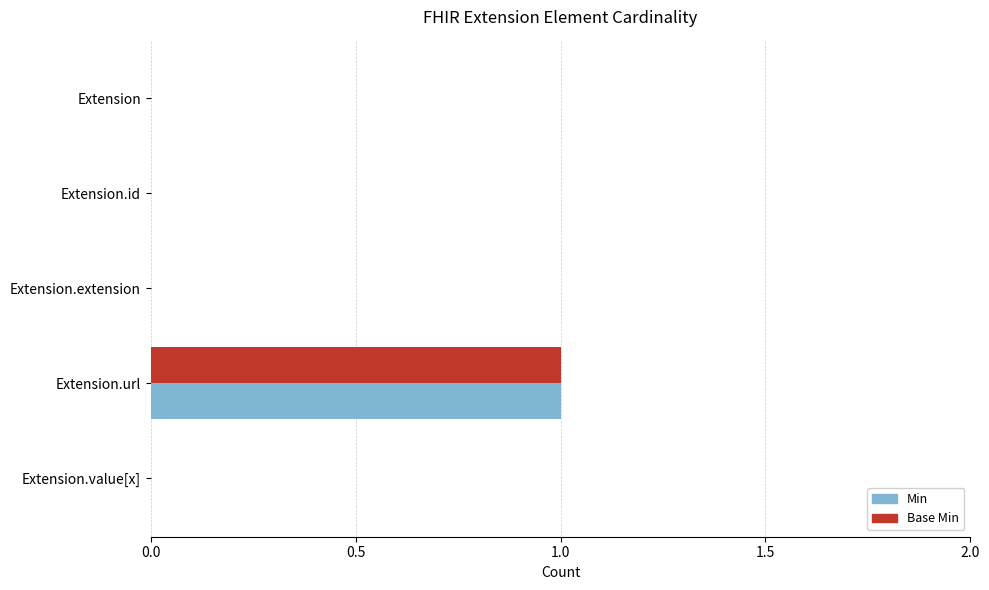

Count the number of data series in this chart.

2